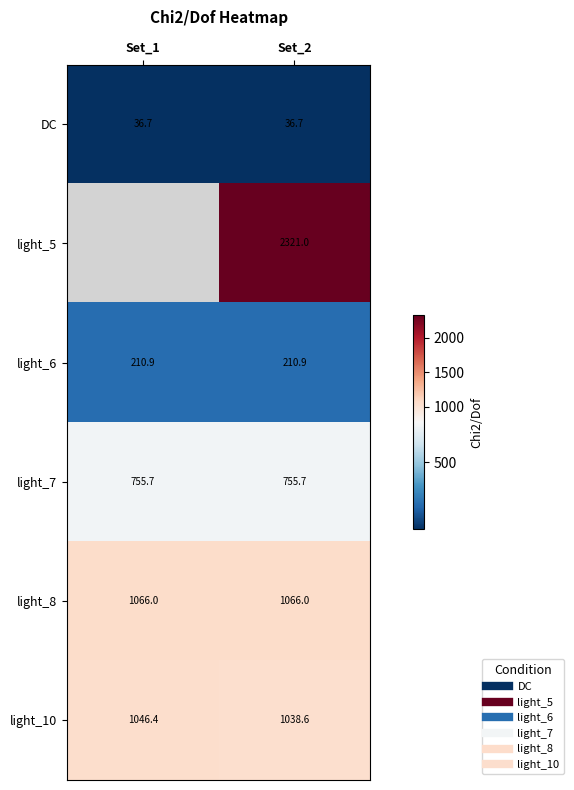

Between Set_1 and Set_2, which series saw the biggest shift?

light_10